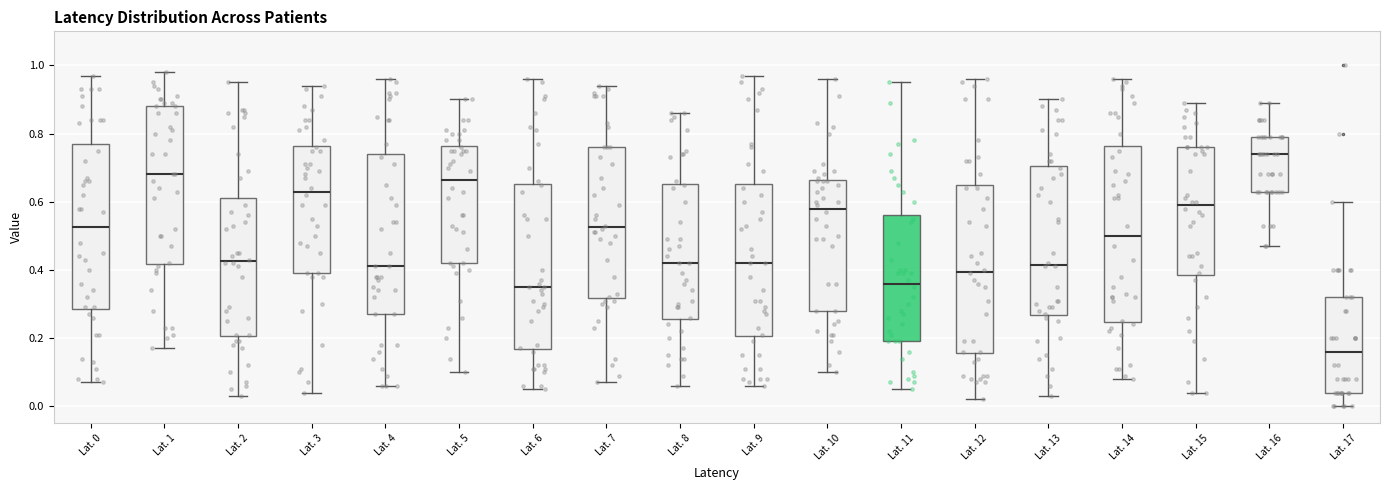

Reading left to right, transcribe this box plot: for each box, give where its median line is, the range the box spans, and where its two whiskers end, as read against the y-axis. The values are not printed on the chart, so give them approximately, as read against the axis.

Lat. 0: median 0.52, box 0.28 to 0.78, whiskers 0.08 to 0.98
Lat. 1: median 0.68, box 0.42 to 0.88, whiskers 0.18 to 0.98
Lat. 2: median 0.42, box 0.20 to 0.62, whiskers 0.04 to 0.96
Lat. 3: median 0.64, box 0.40 to 0.76, whiskers 0.04 to 0.94
Lat. 4: median 0.42, box 0.28 to 0.74, whiskers 0.06 to 0.96
Lat. 5: median 0.66, box 0.42 to 0.76, whiskers 0.10 to 0.90
Lat. 6: median 0.36, box 0.16 to 0.66, whiskers 0.06 to 0.96
Lat. 7: median 0.52, box 0.32 to 0.76, whiskers 0.08 to 0.94
Lat. 8: median 0.42, box 0.26 to 0.66, whiskers 0.06 to 0.86
Lat. 9: median 0.42, box 0.20 to 0.66, whiskers 0.06 to 0.98
Lat. 10: median 0.58, box 0.28 to 0.66, whiskers 0.10 to 0.96
Lat. 11: median 0.36, box 0.20 to 0.56, whiskers 0.06 to 0.96
Lat. 12: median 0.40, box 0.16 to 0.66, whiskers 0.02 to 0.96
Lat. 13: median 0.42, box 0.26 to 0.70, whiskers 0.04 to 0.90
Lat. 14: median 0.50, box 0.24 to 0.76, whiskers 0.08 to 0.96
Lat. 15: median 0.60, box 0.38 to 0.76, whiskers 0.04 to 0.90
Lat. 16: median 0.74, box 0.64 to 0.80, whiskers 0.48 to 0.90
Lat. 17: median 0.16, box 0.04 to 0.32, whiskers 0.00 to 0.60